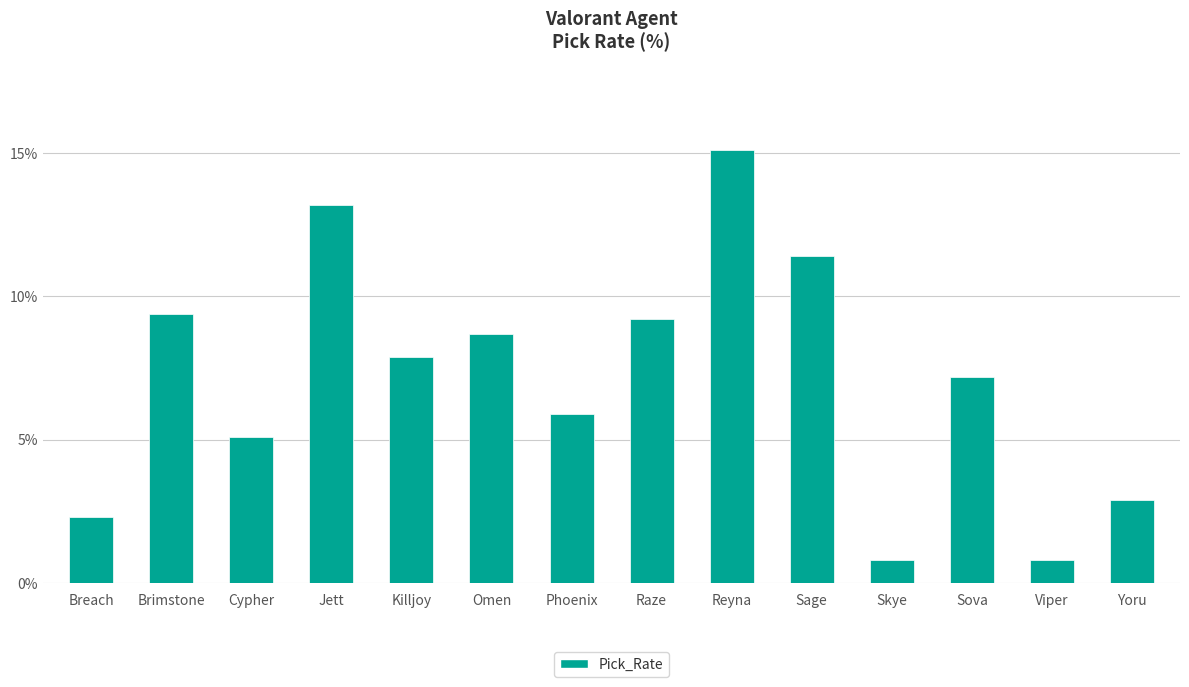

Reading right to left, list all the values displayed in this chart.

Yoru=2.9	Viper=0.8	Sova=7.2	Skye=0.8	Sage=11.4	Reyna=15.1	Raze=9.2	Phoenix=5.9	Omen=8.7	Killjoy=7.9	Jett=13.2	Cypher=5.1	Brimstone=9.4	Breach=2.3